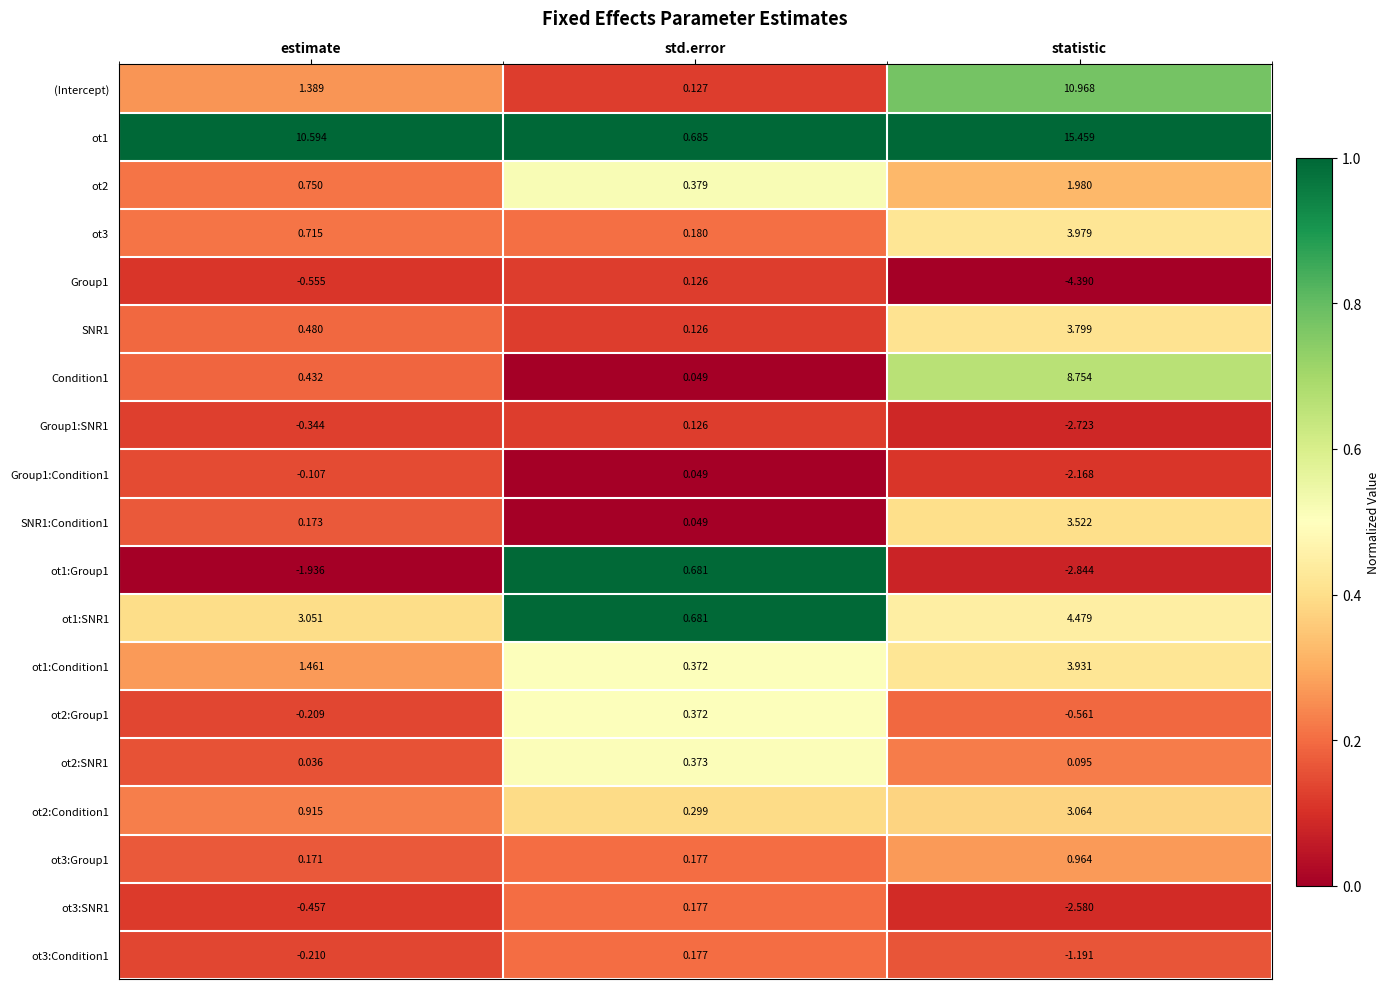

At which label does ot1 reach its peak?

statistic